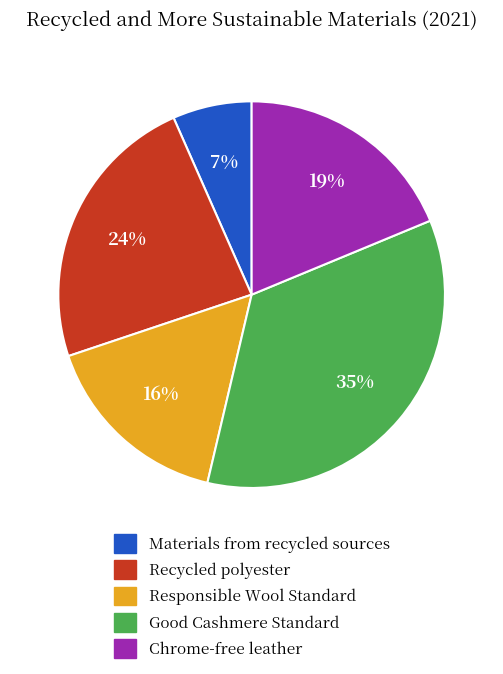

To the nearest percent, what is the difference between the largest and smallest slice percentages?

28%